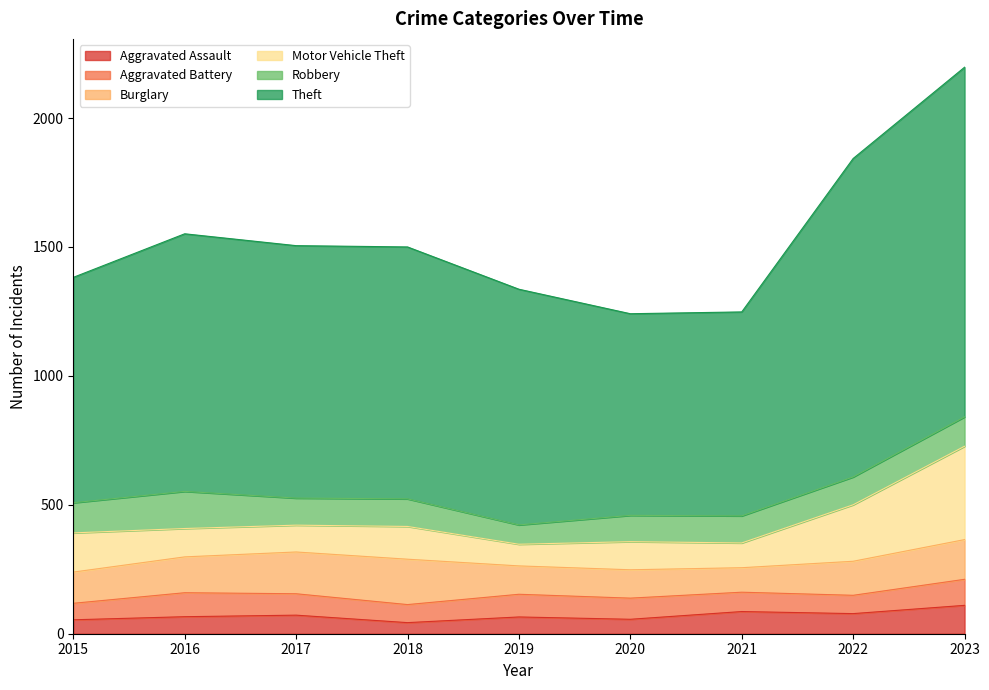

How many lines are shown in the chart?

6